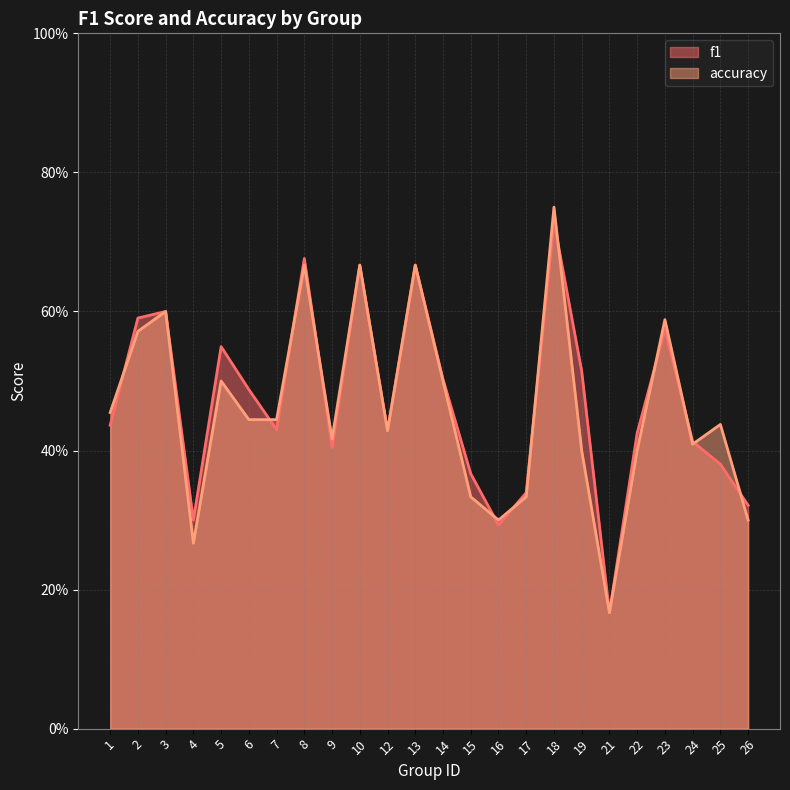

Does the chart have visible grid lines?

Yes